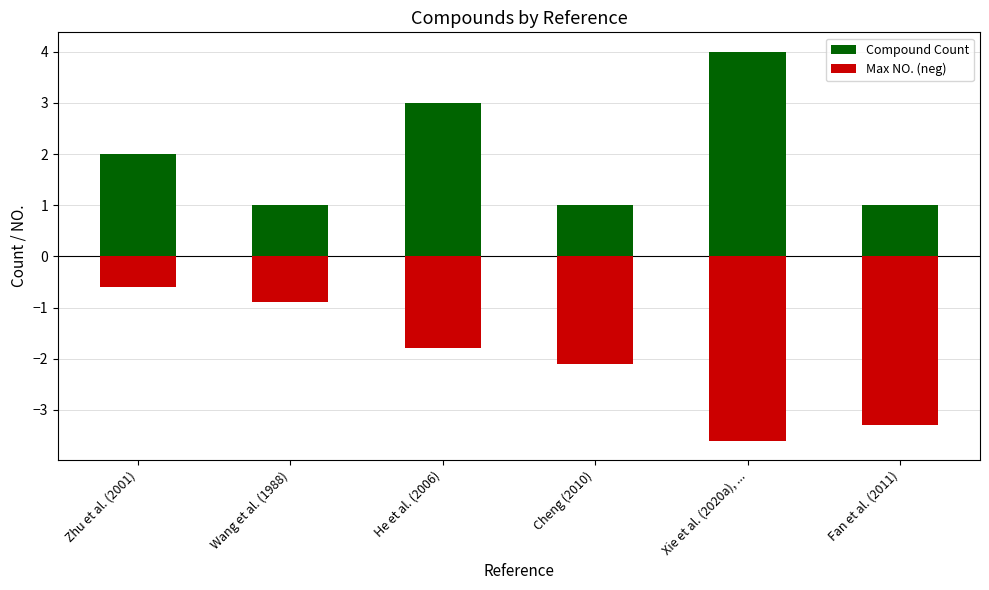

Is the value of Compound Count at He et al. (2006) greater than the value of Max NO. (neg) at Zhu et al. (2001)?

Yes